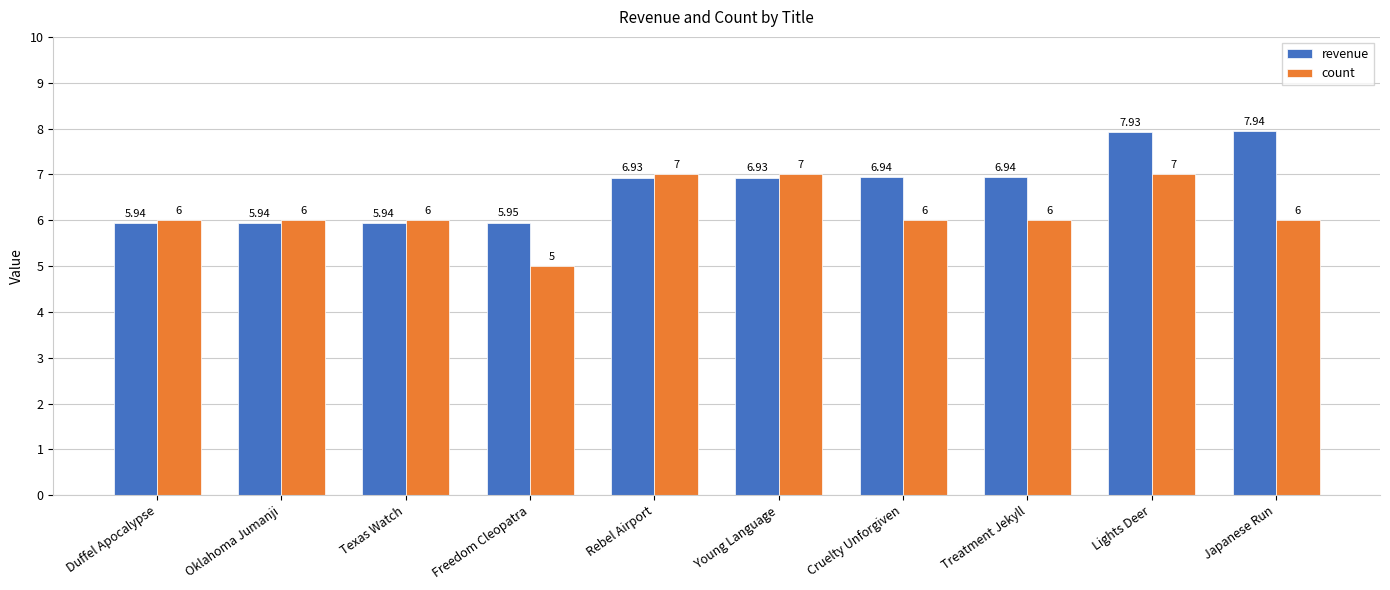

Which series changed the most between Cruelty Unforgiven and Japanese Run?

revenue